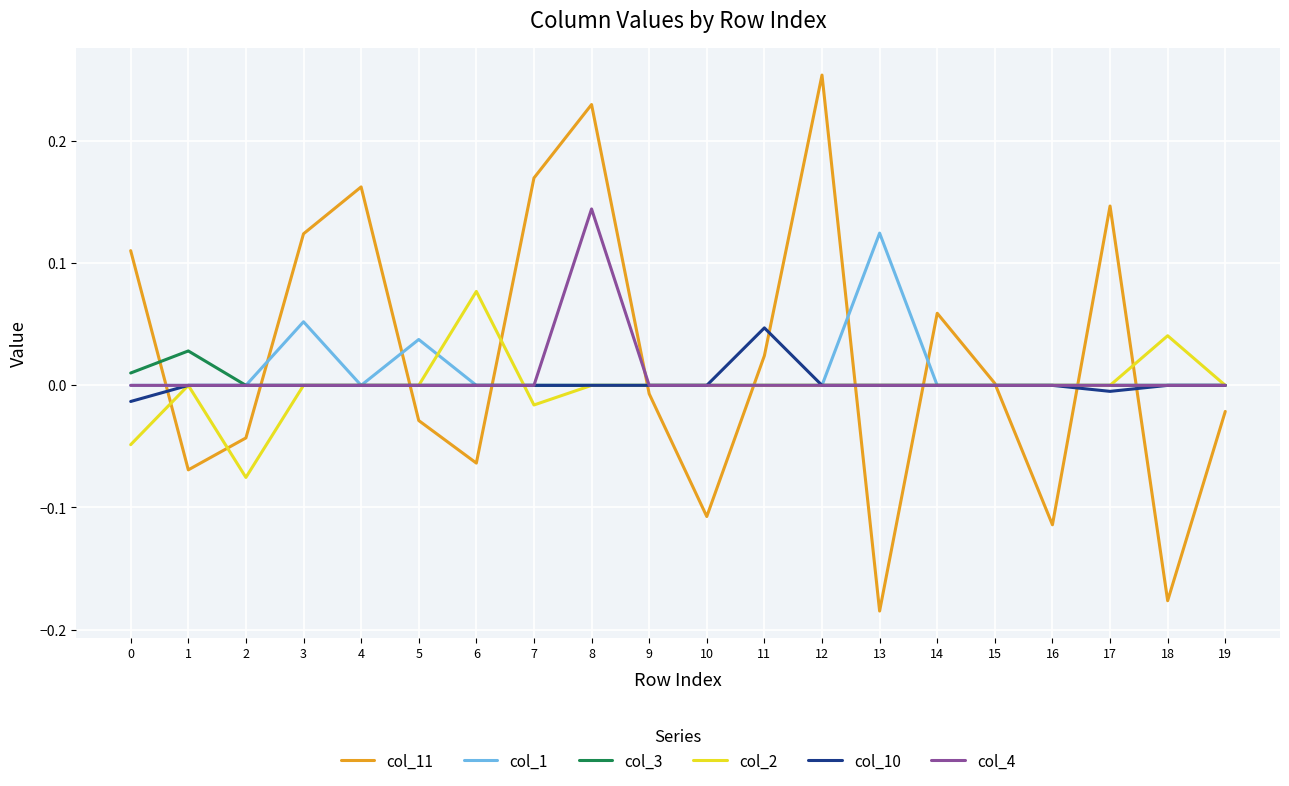

Does the chart have visible grid lines?

Yes